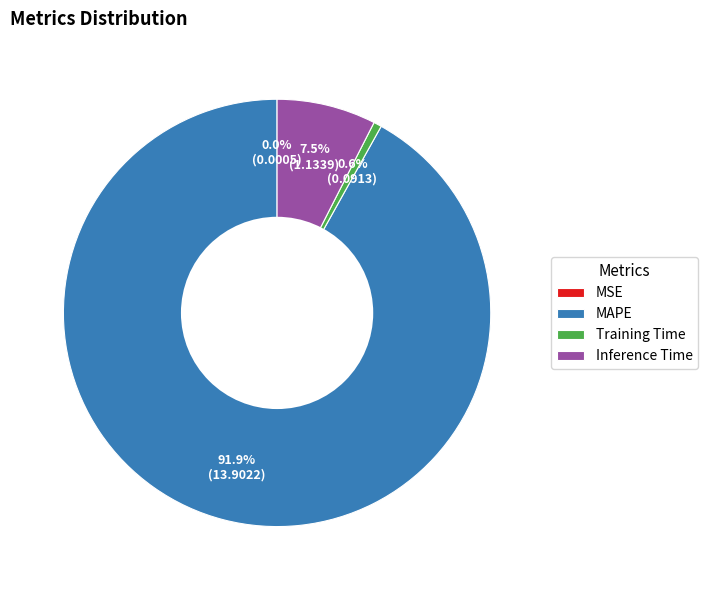

Which category has the biggest portion of the pie?

MAPE